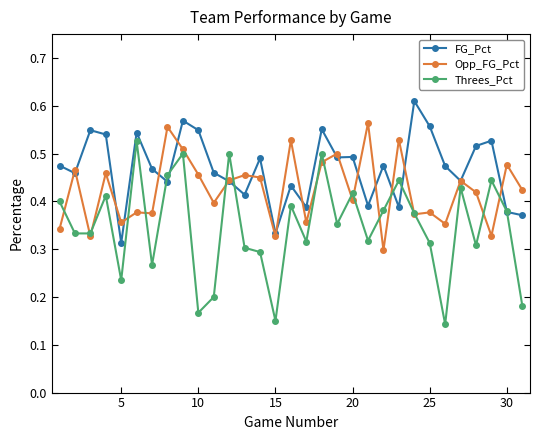

Which series has the largest total across all categories?

FG_Pct